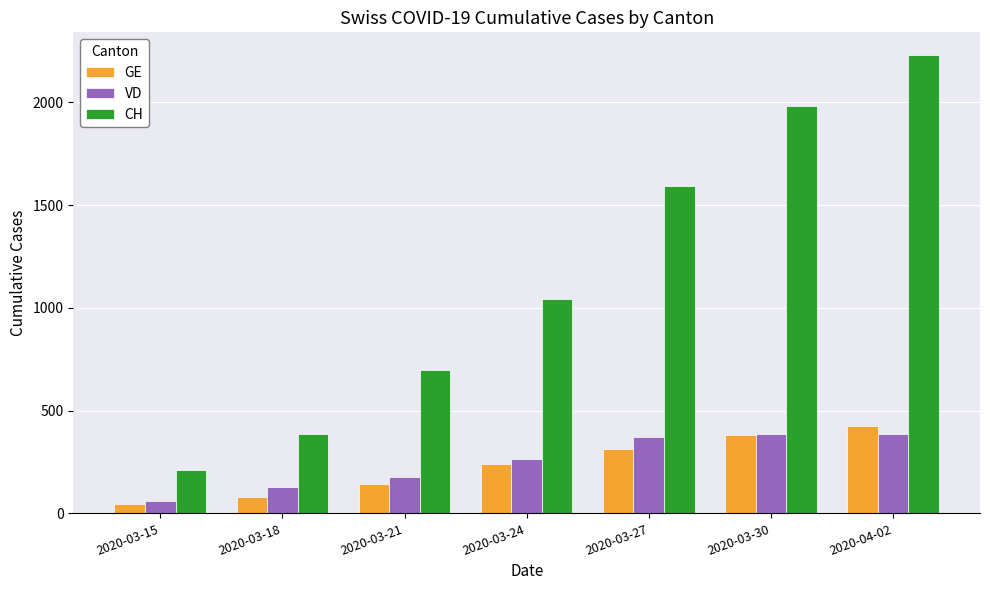

What is the difference between the maximum and minimum values in the VD series?

324